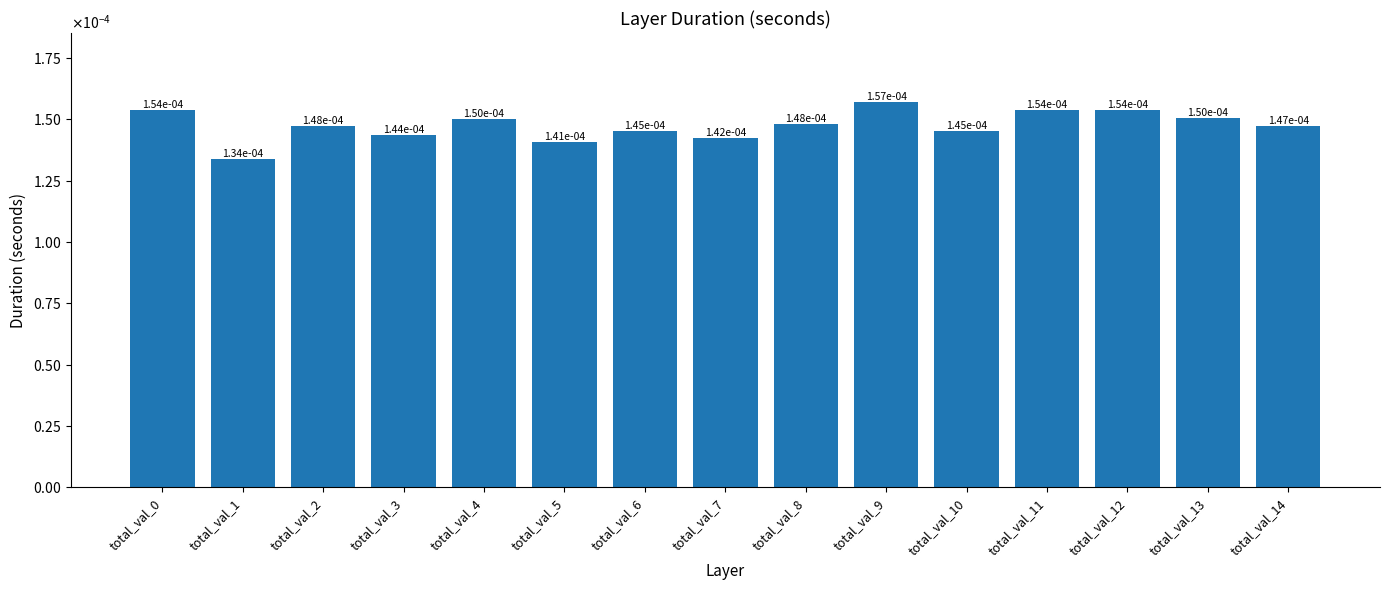

Is it true that the value at total_val_2 is 0.0?

True